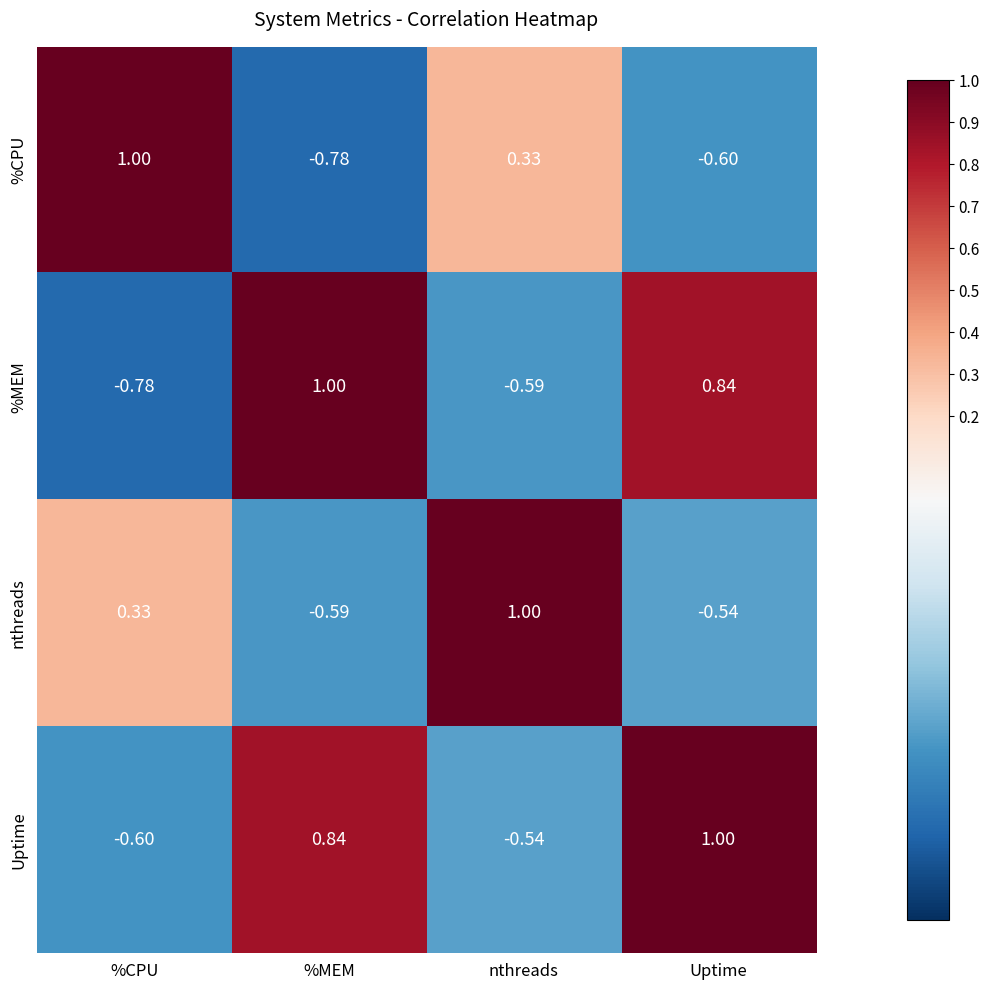

List the series in order of their overall mean, lowest first.

%CPU, nthreads, %MEM, Uptime